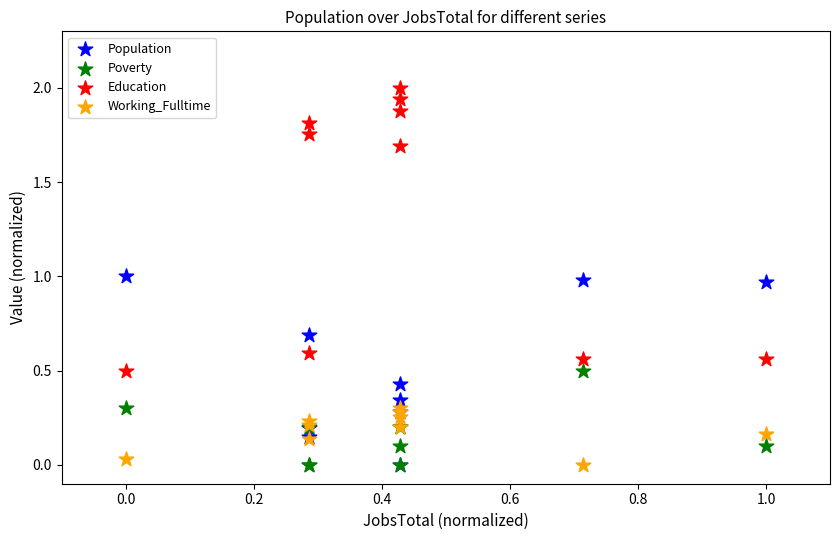

What are all the series names shown in the legend?

Population, Poverty, Education, Working_Fulltime